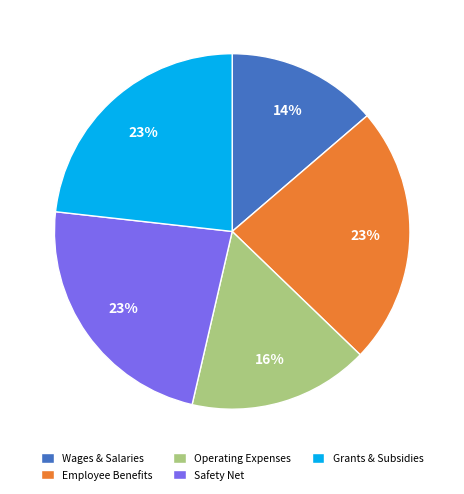

Does Safety Net account for over 50% of the chart?

No